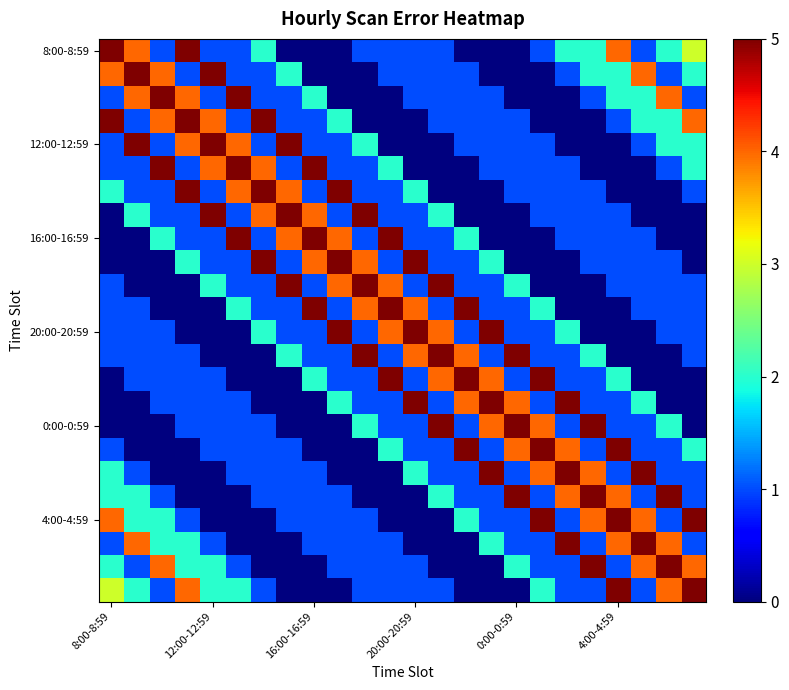

How many distinct data groups are displayed?

24